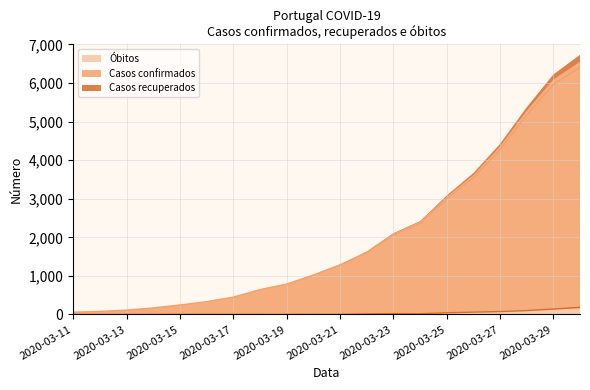

Reading left to right, extract all data points from this chart.

Óbitos: 0	0	0	0	0	1	2	3	6	6	12	17	23	33	43	60	76	100	119	140
Casos confirmados: 59	78	112	169	245	331	448	642	785	1020	1280	1600	2060	2362	2995	3544	4268	5170	5962	6408
Casos recuperados: 0	0	0	1	2	2	2	2	2	5	5	14	22	22	43	60	75	100	140	184